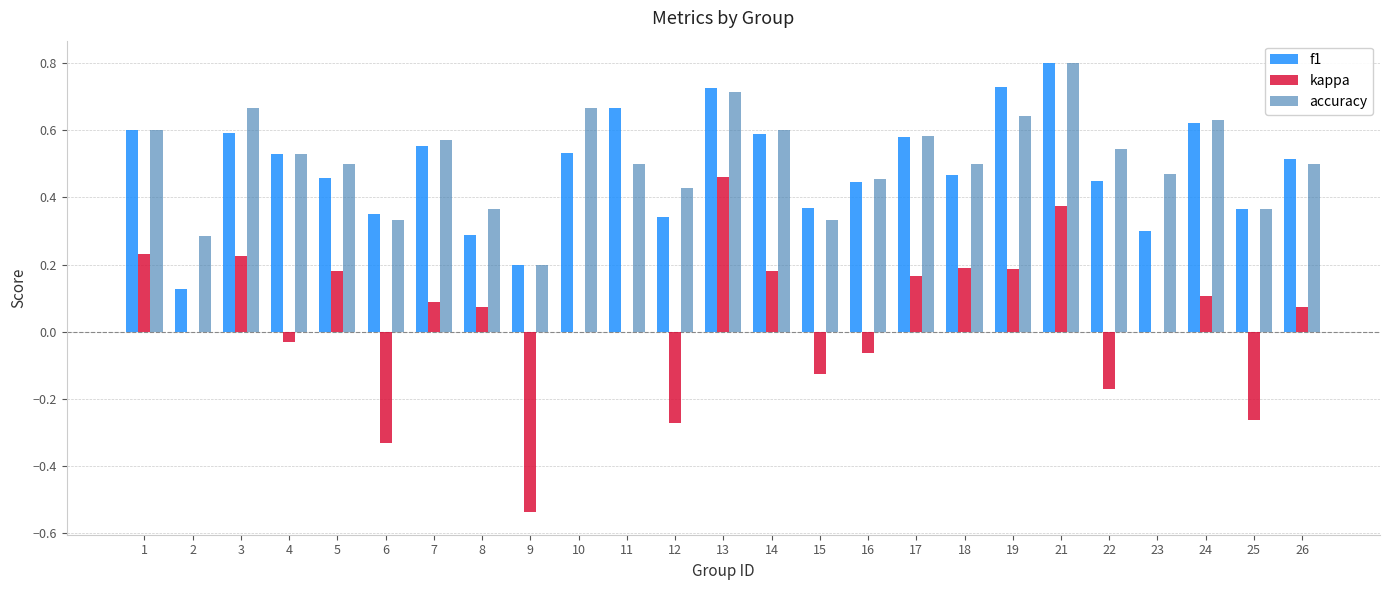

What is the sum of all accuracy values?

12.8